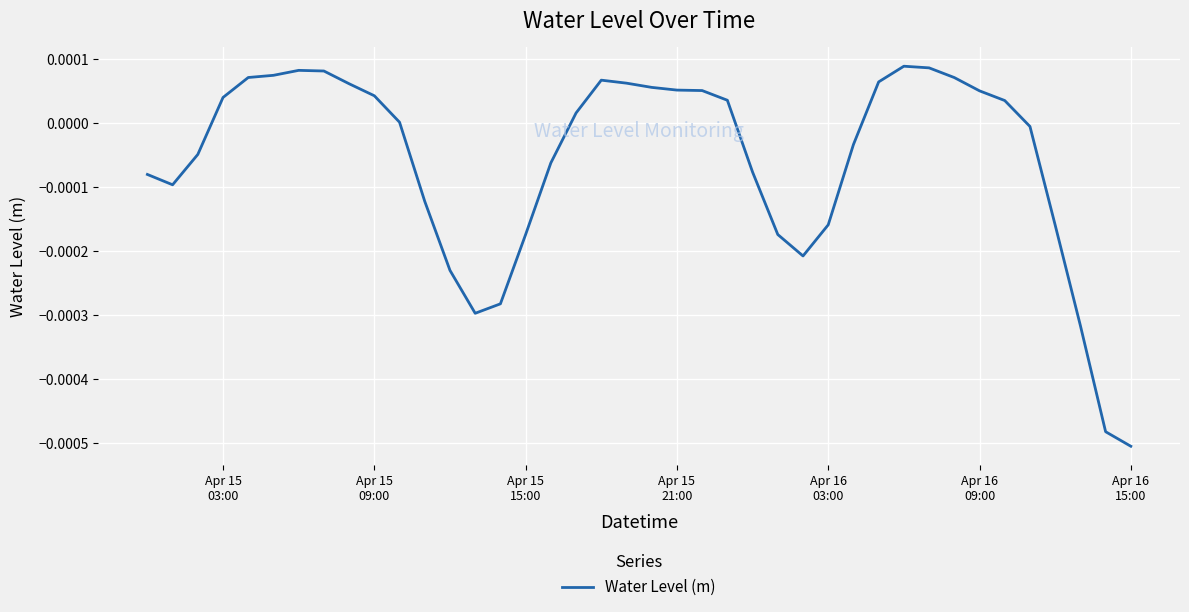

What is the label of the 10th point from the left?

Apr 15 09:00